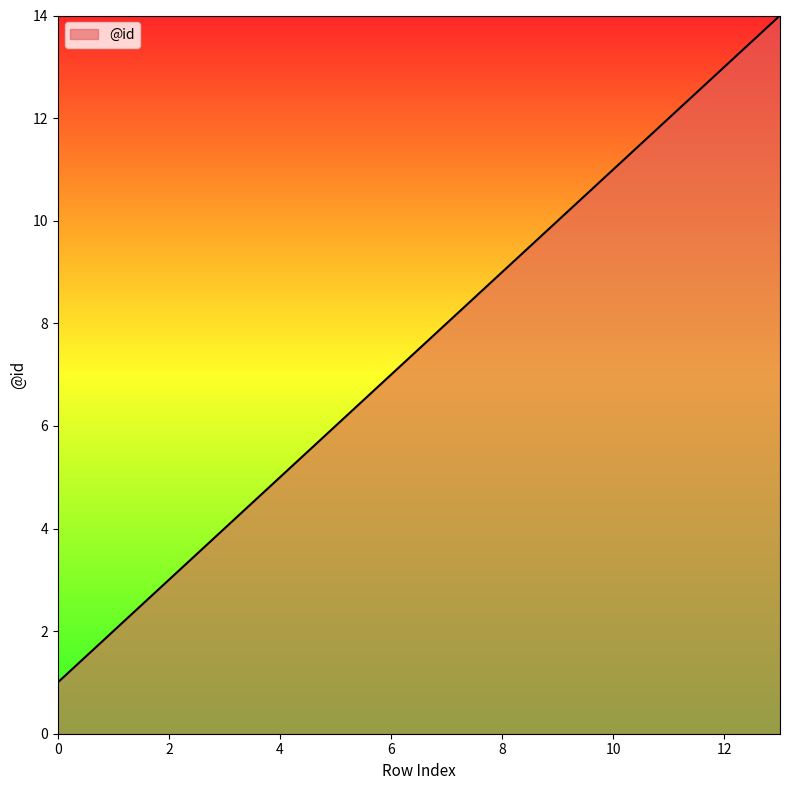

Reading left to right, what are all the values shown in this chart?

1	2	3	4	5	6	7	8	9	10	11	12	13	14